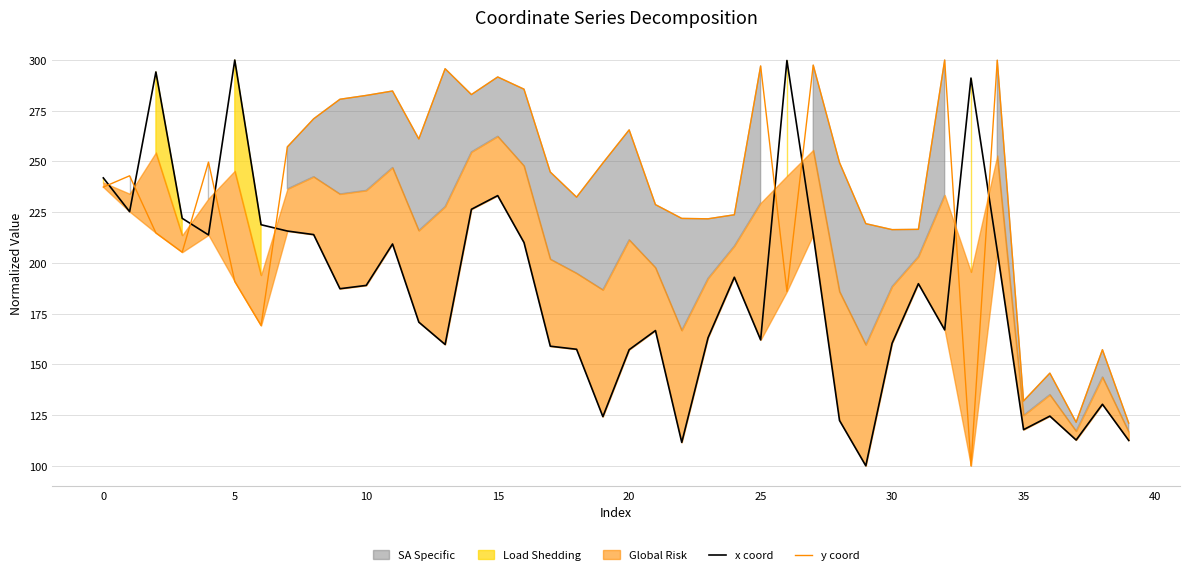

At which label does x coord first exceed 188?

0